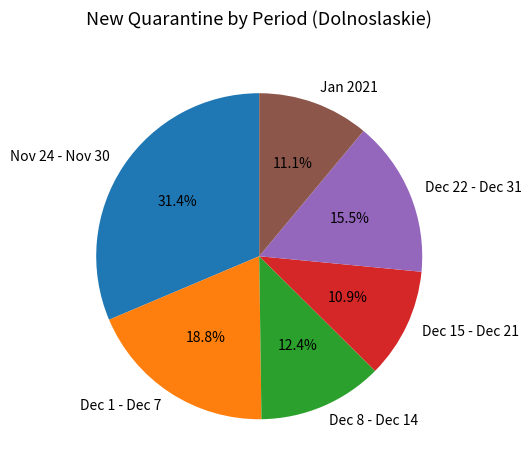

Does Dec 8 - Dec 14 represent more than half of the total?

No